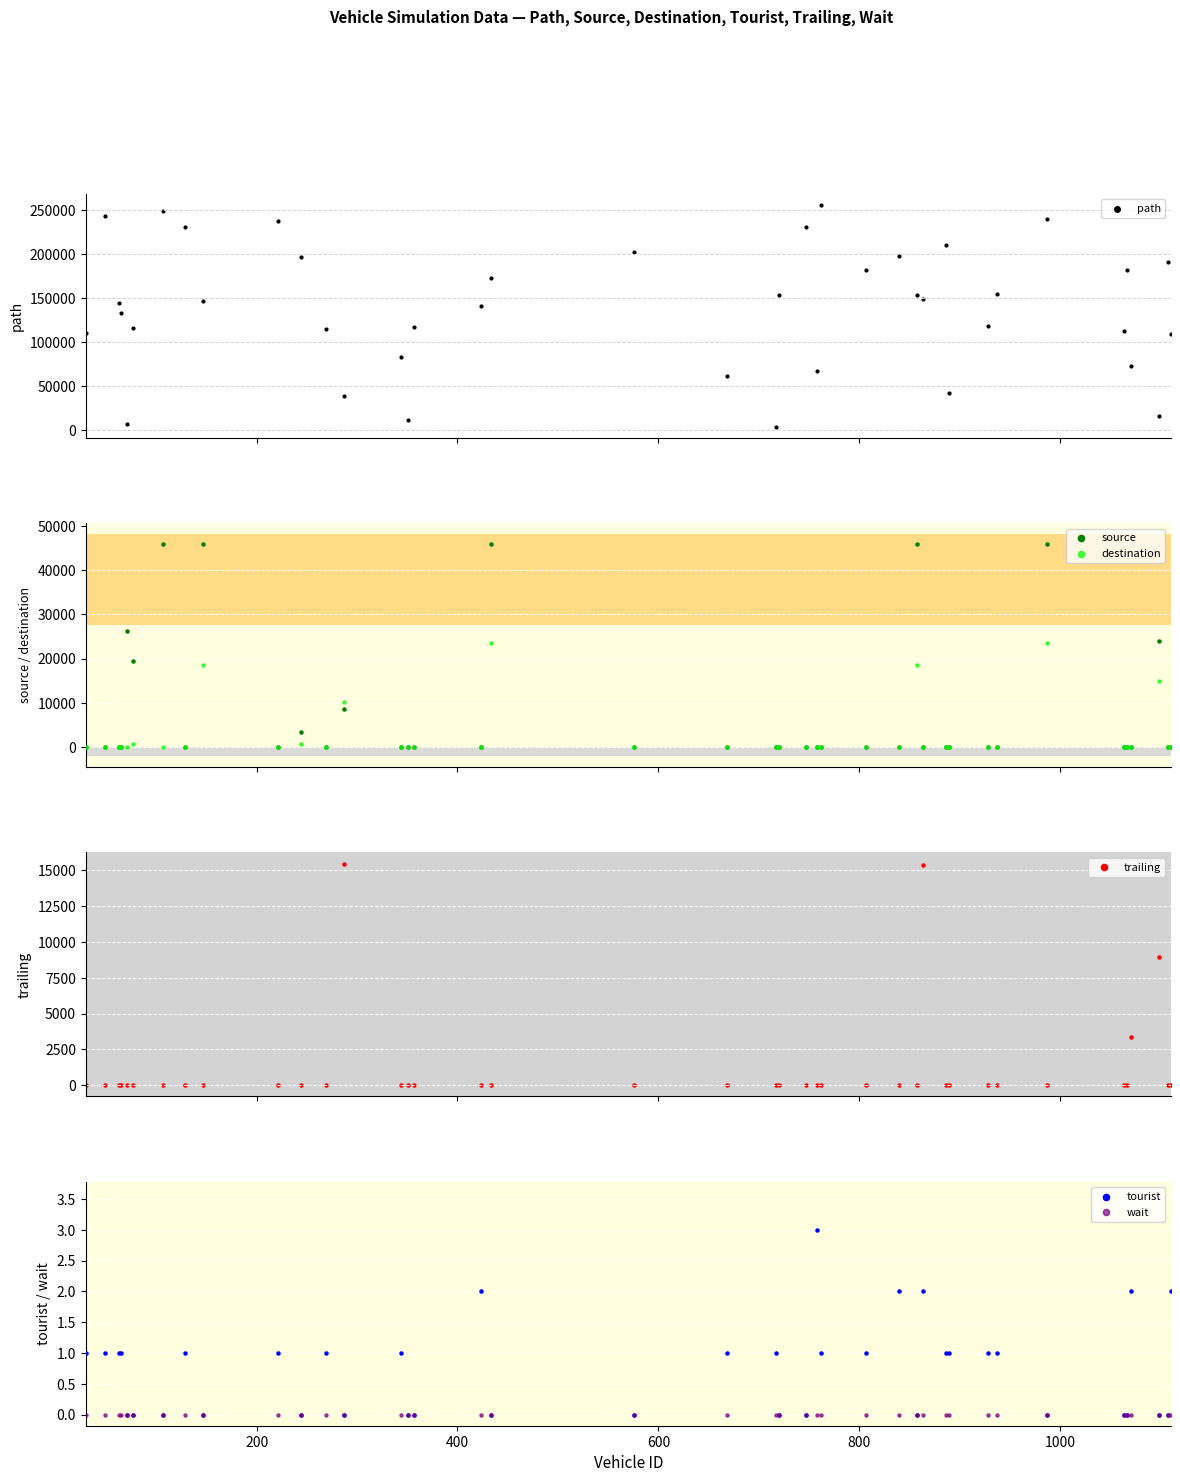

At how many categories does at least one series exceed 27194?

36